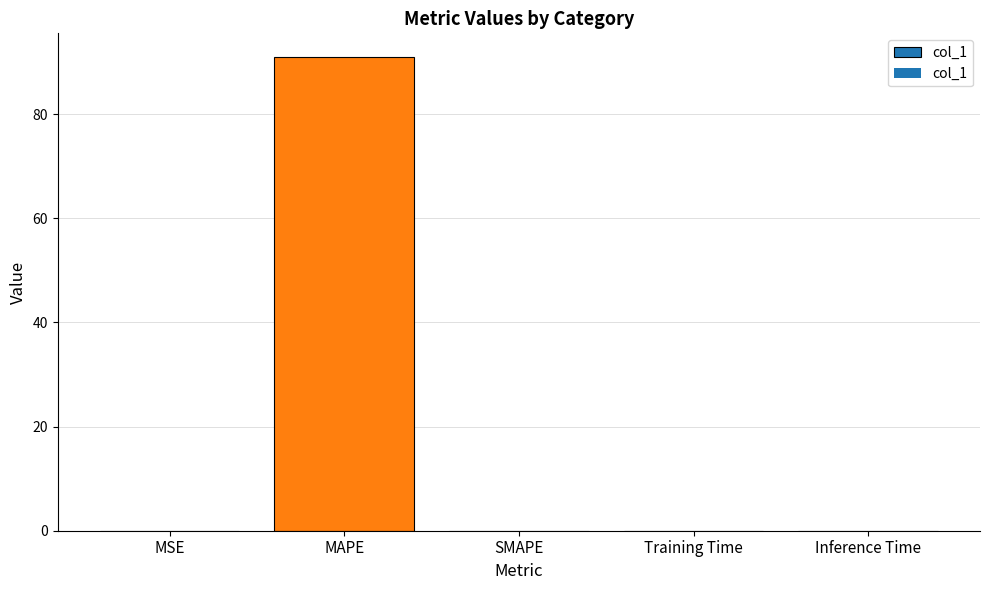

The chart shows a value of -46.5 at SMAPE. True or false?

False